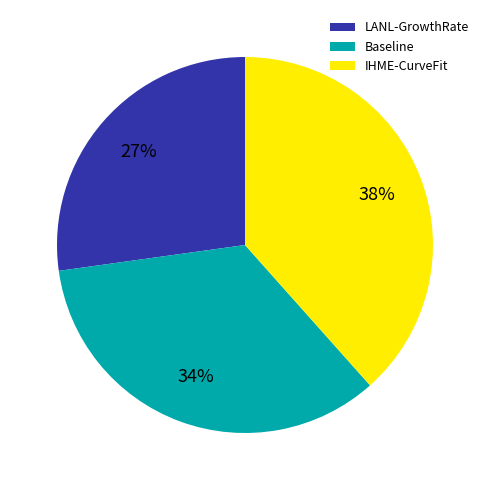

To the nearest percent, what is the combined percentage of IHME-CurveFit and LANL-GrowthRate?

66%